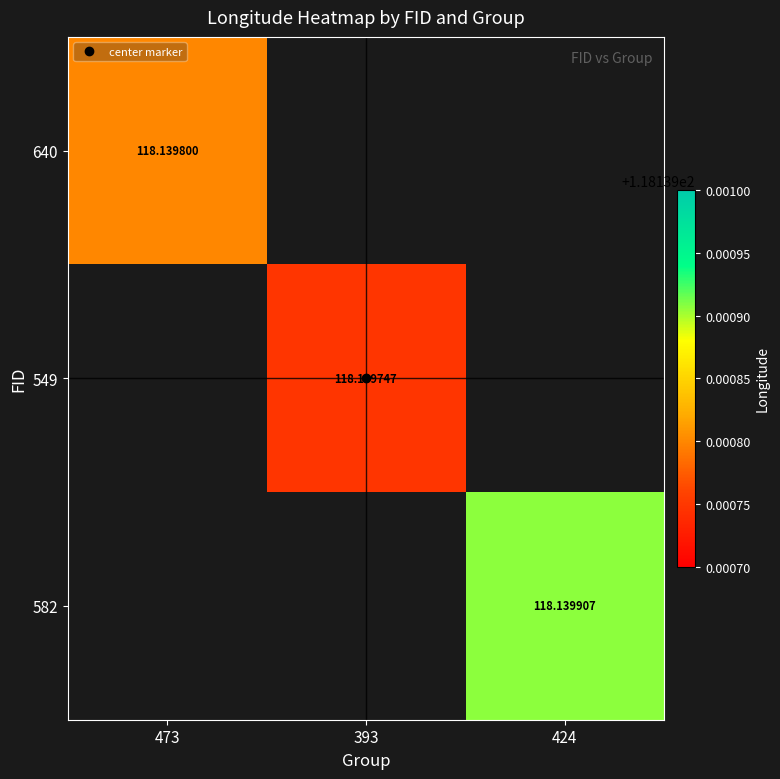

What is the approximate value of 640 at 473?

118.1